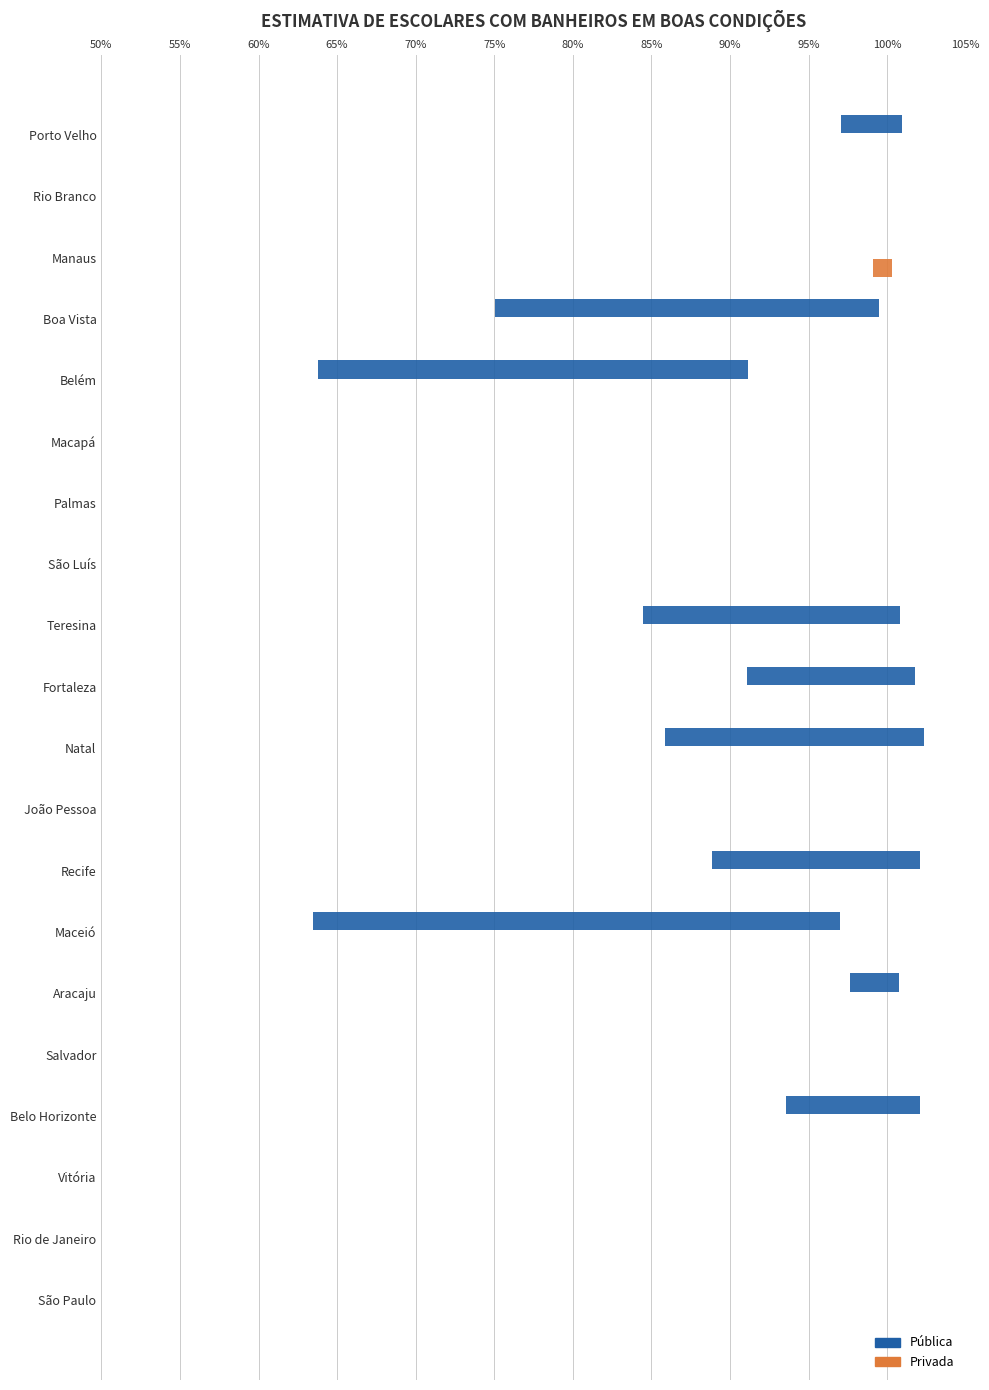

True or false: Privada has a value of -0.7 at Salvador.

False